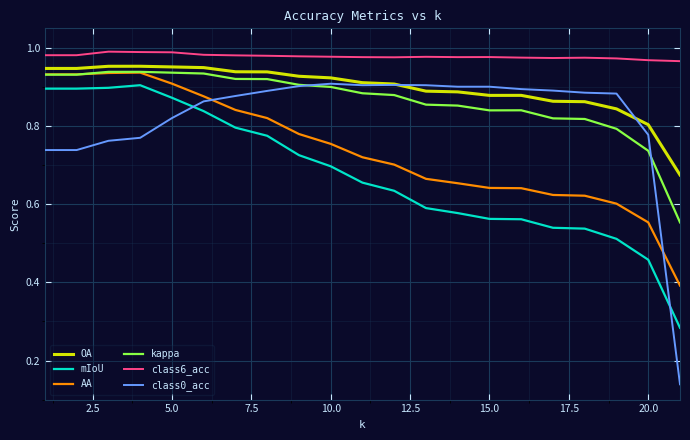

Which series has the largest range (max minus min)?

class0_acc